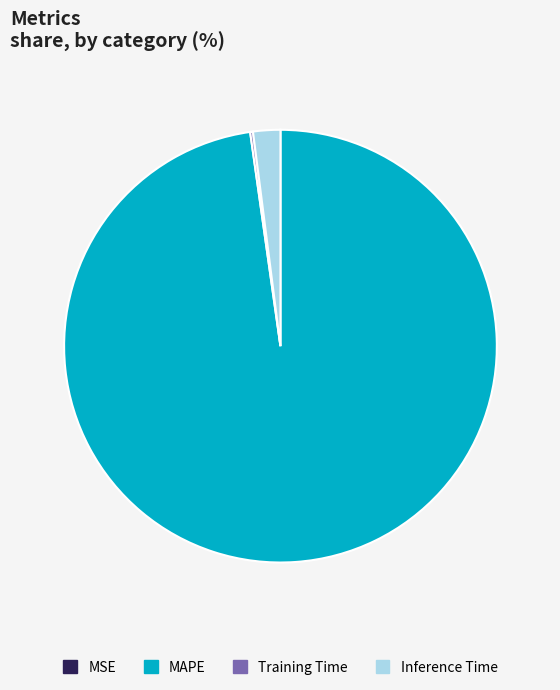

What is the majority slice?

MAPE